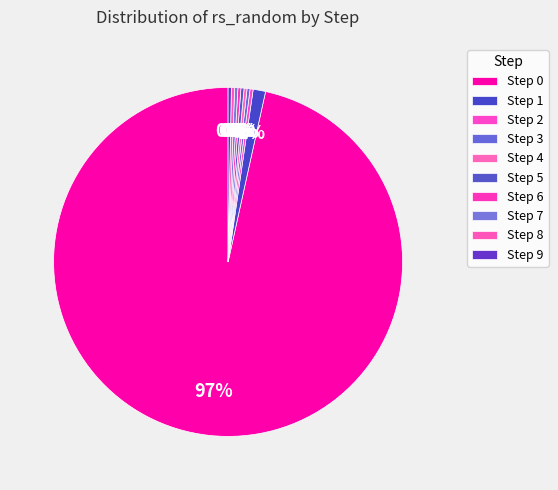

Is it true that Step 8 is 0% of the pie?

True